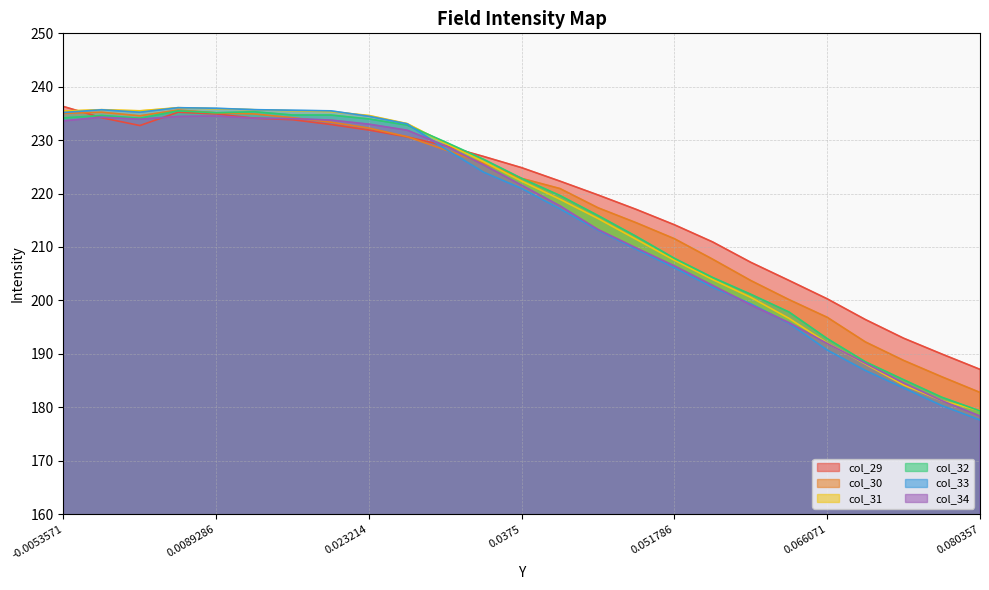

Which category has the highest value across all series?

-0.0053571